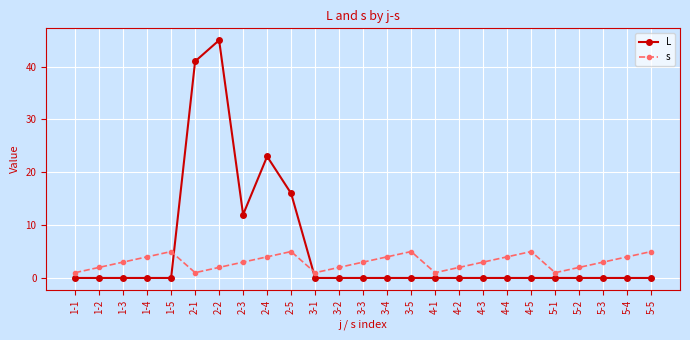

In s, how many points are lower than both neighbors (excluding endpoints)?

4